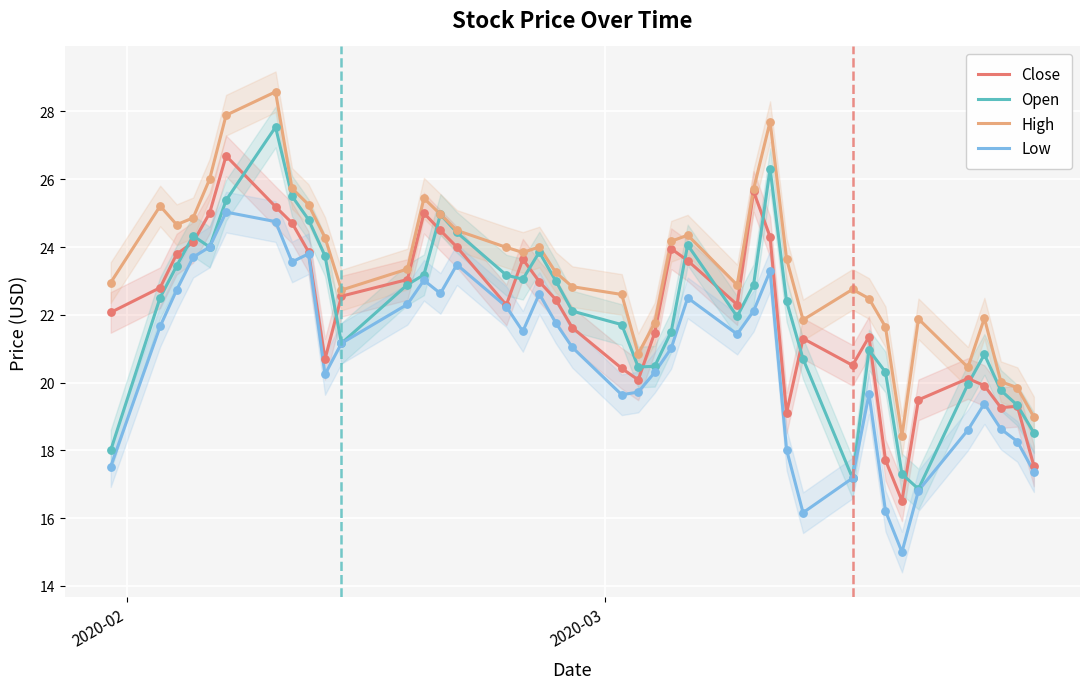

Which series has the largest Y range (max minus min)?

Open